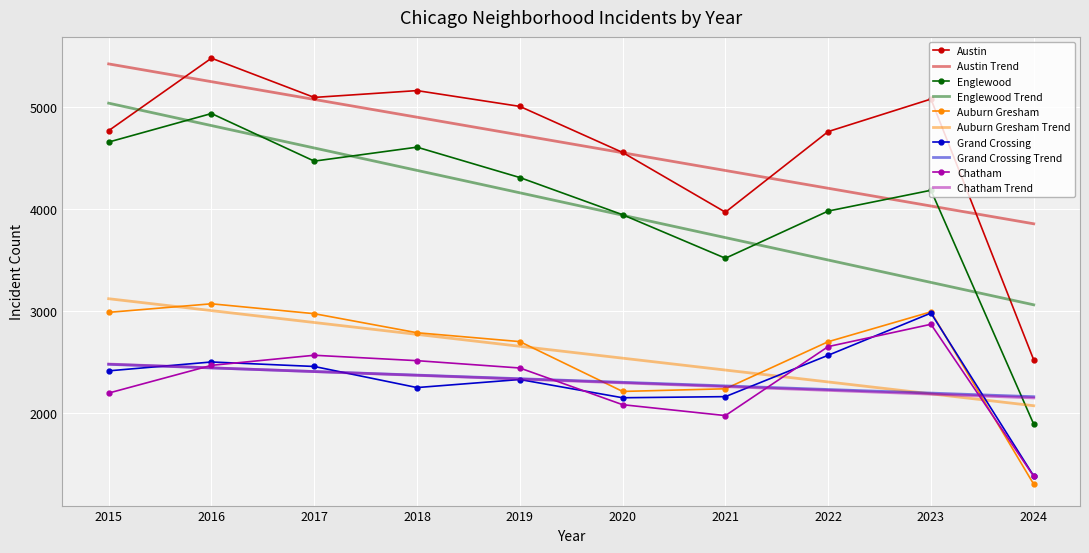

What is the sum of the Austin values at 2018 and 2024?

7683.0